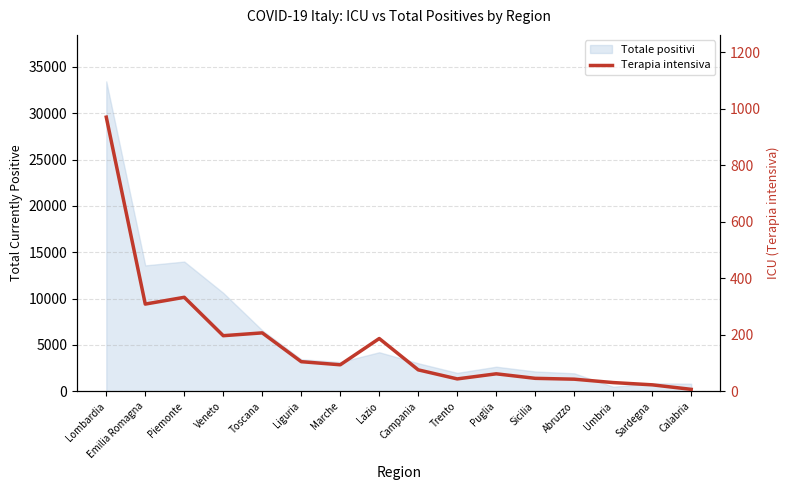

Reading right to left, extract all data points from this chart.

7	23	31	43	46	62	44	76	187	94	105	207	197	333	309	971